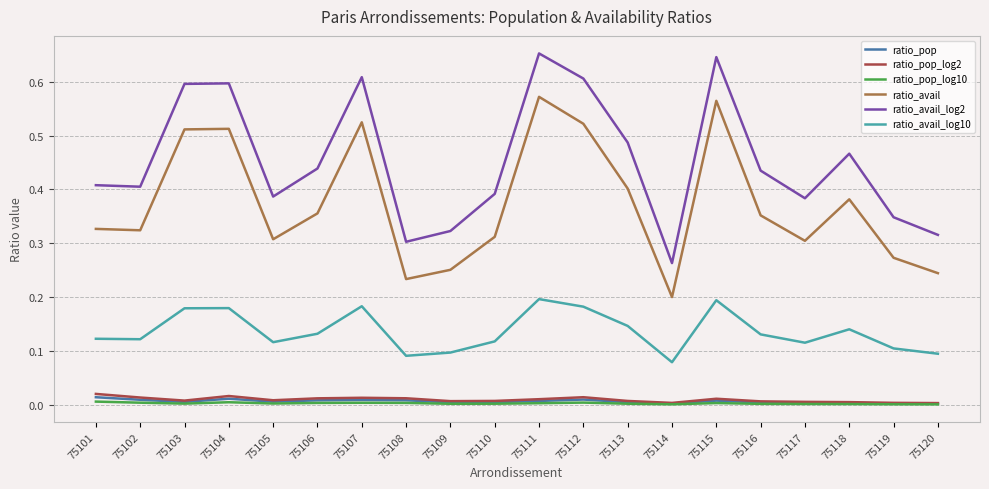

True or false: ratio_avail and ratio_pop_log10 cross at least once.

False